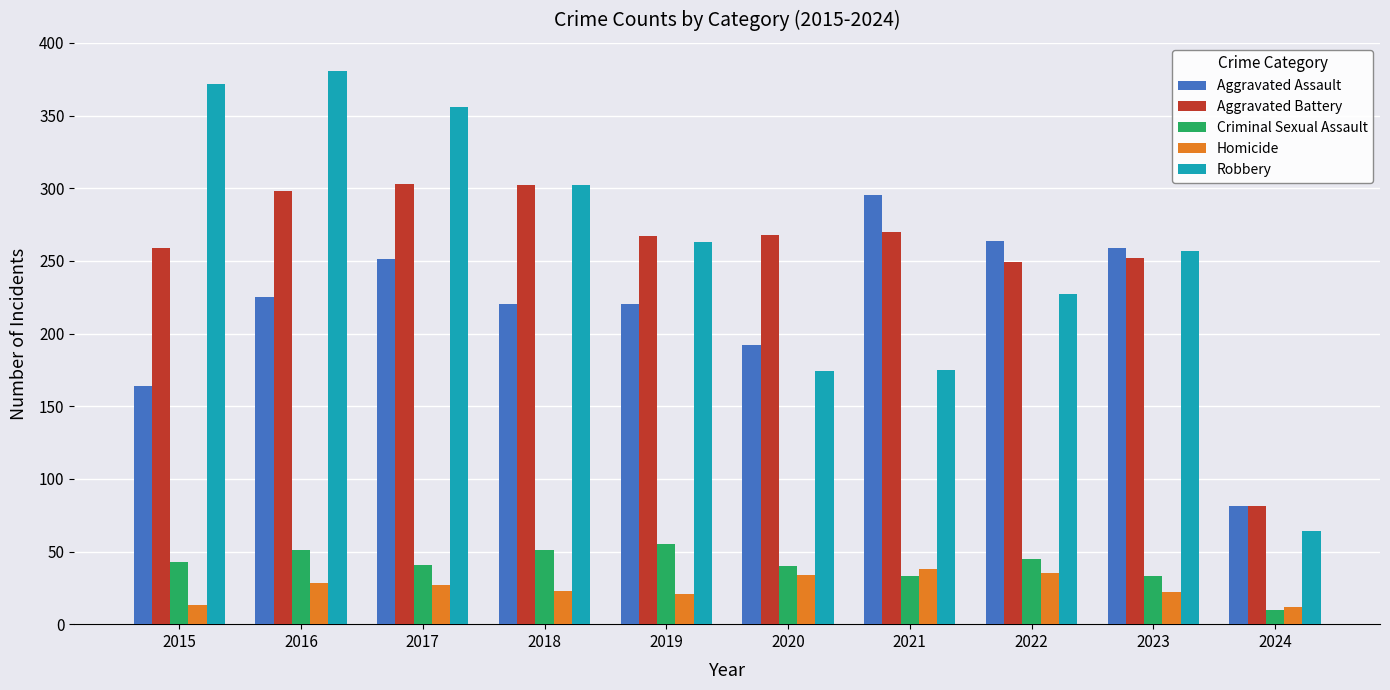

True or false: Homicide has a value of 21 at 2019.

True